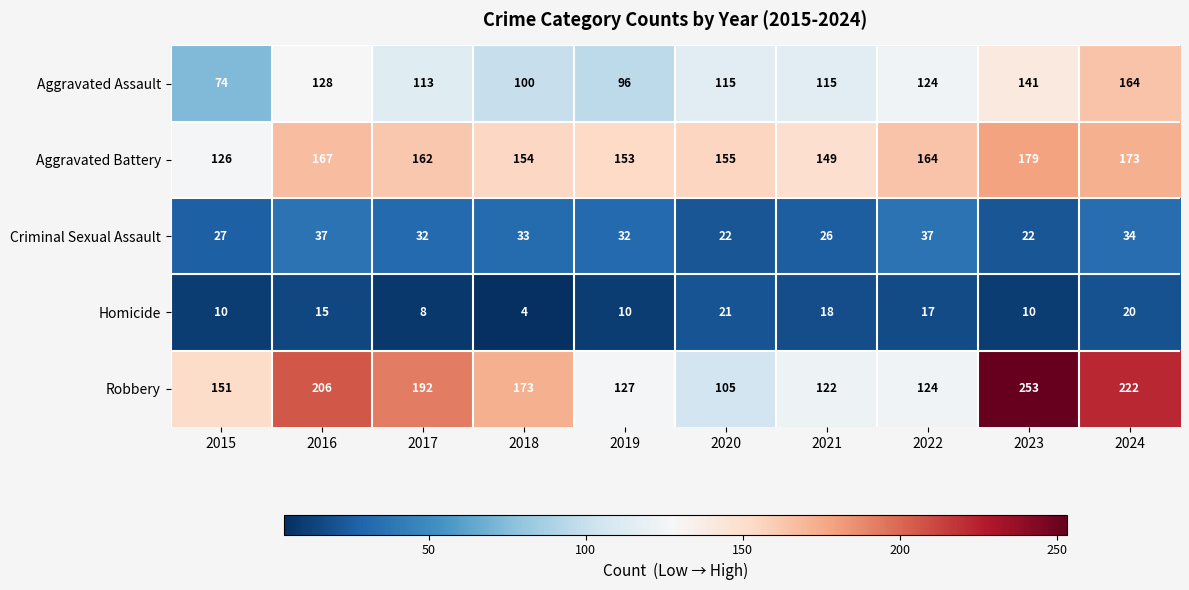

What is the total value across all series at 2021?

430